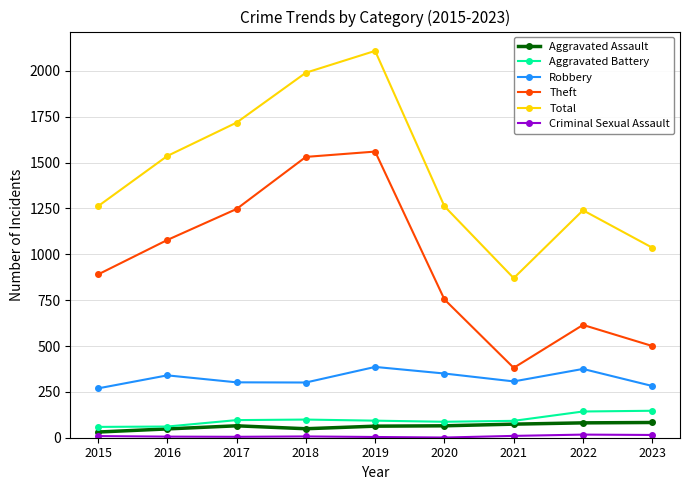

What is the value of the Theft point at the 7th from the left?

381